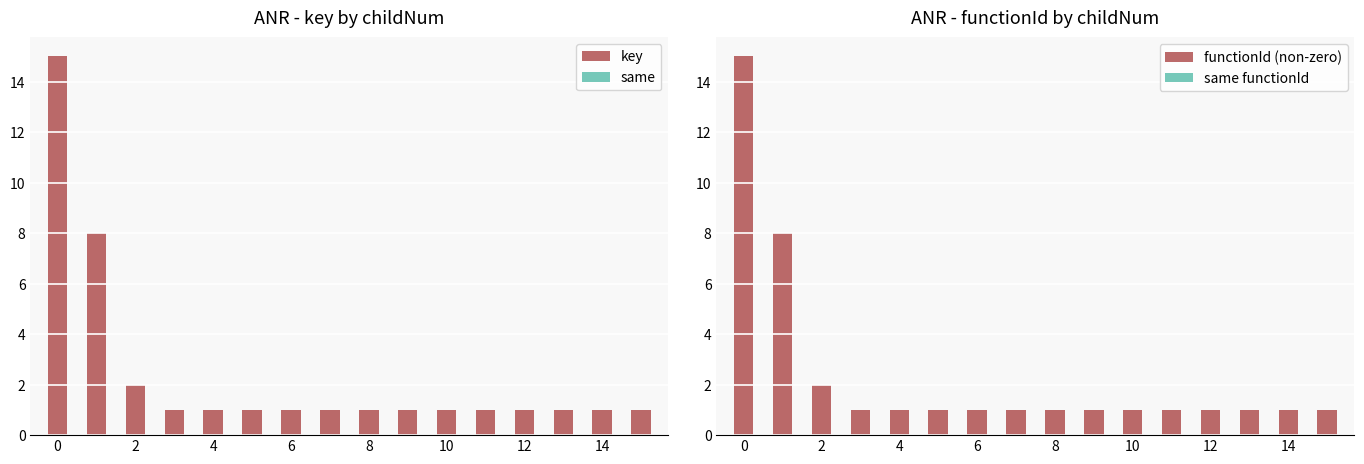

The value of key at 4 is 1. True or false?

True